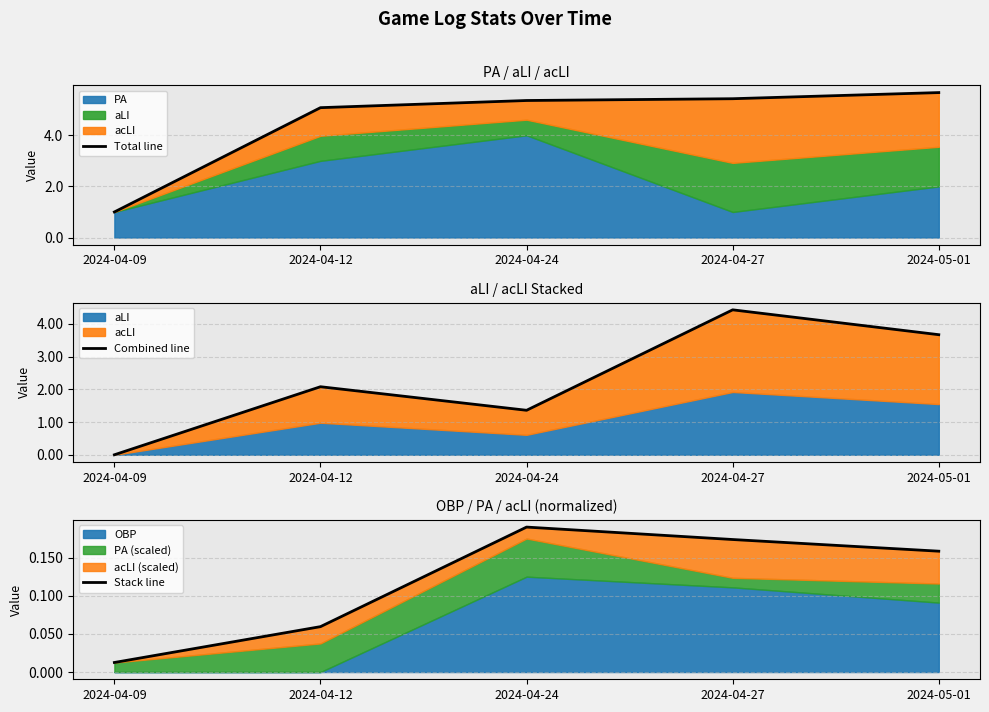

What is the greatest value displayed?

5.7